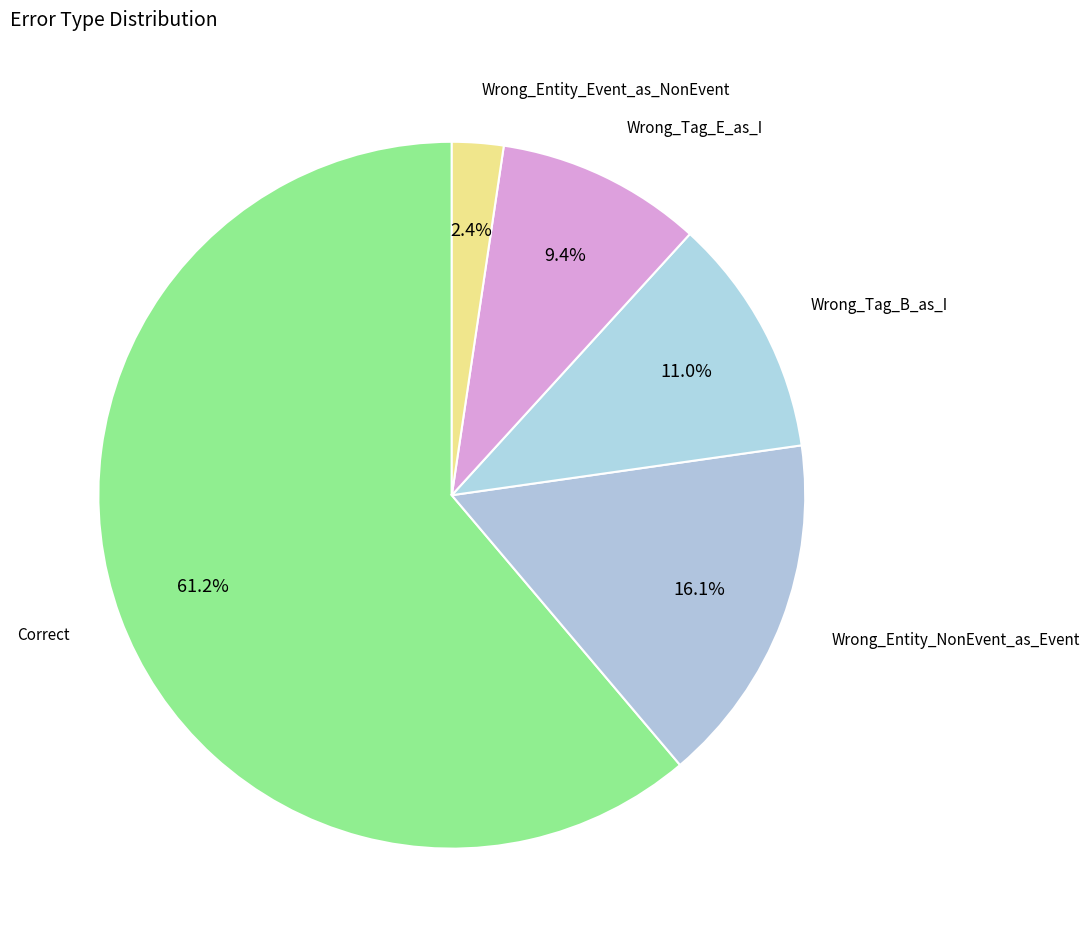

Does any single category account for the majority?

Yes